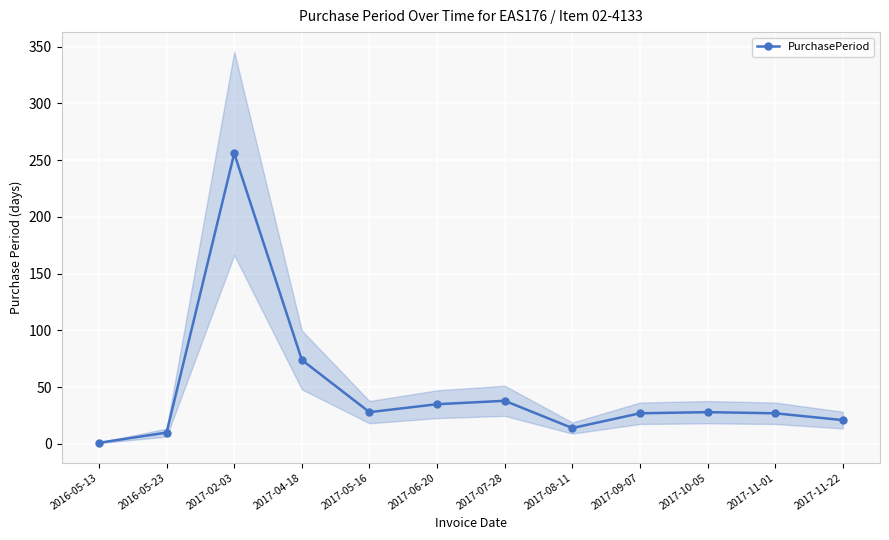

How many distinct data groups are displayed?

1